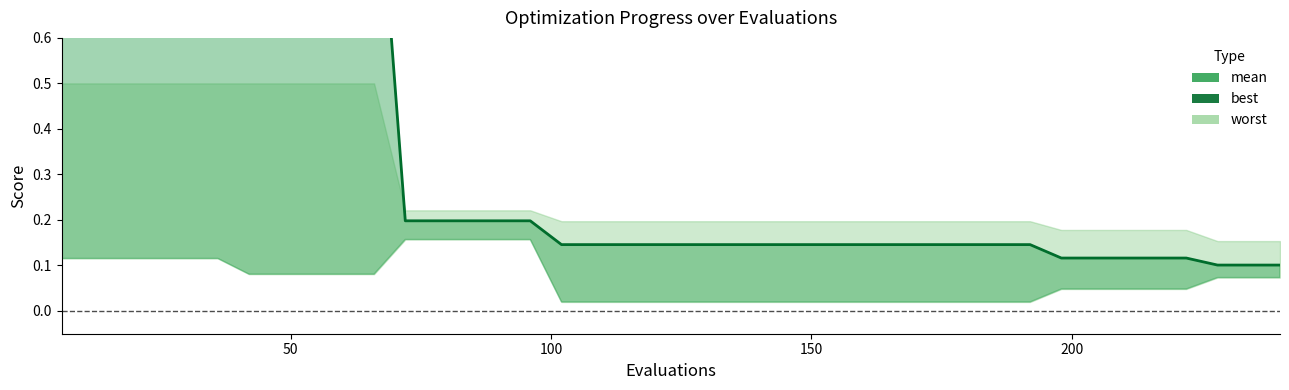

What is the sum of all values?

20.0